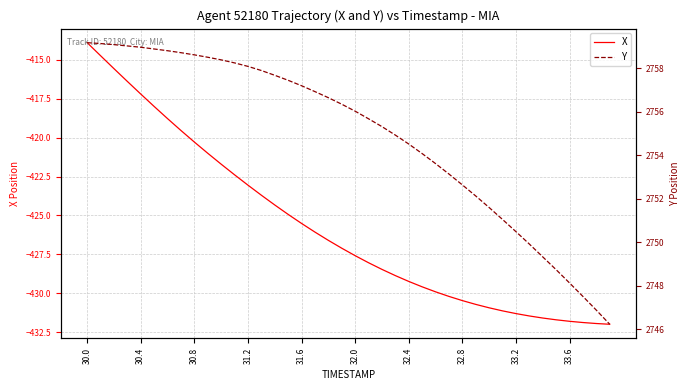

True or false: X and Y intersect in this chart.

False